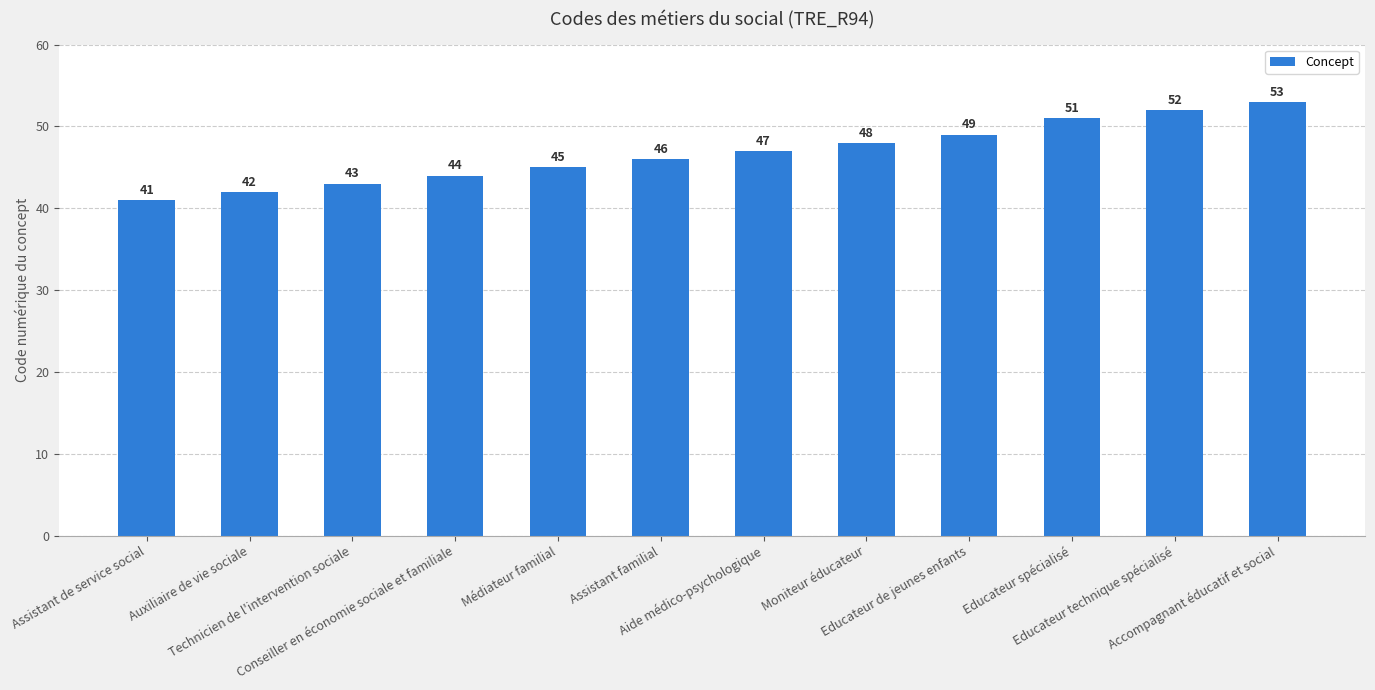

Is it true that the value at Educateur technique spécialisé is 52?

True